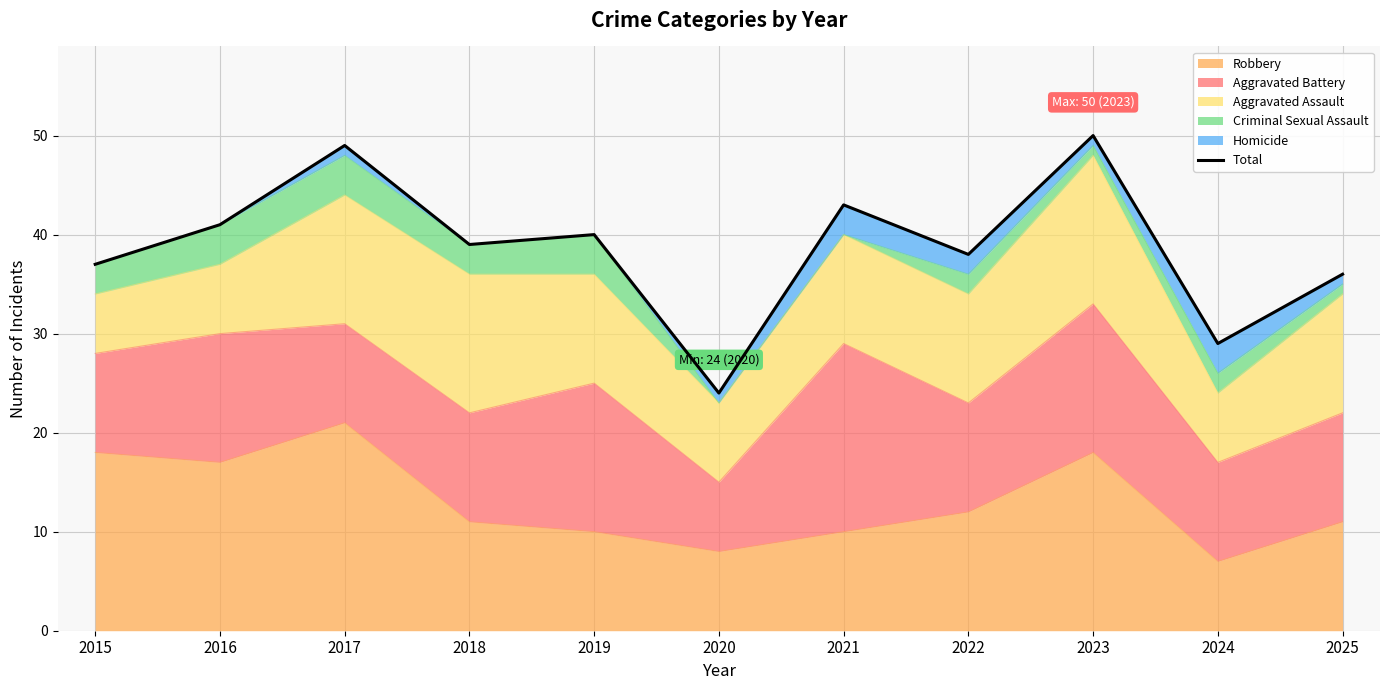

Which label corresponds to the smallest value in the chart?

2020